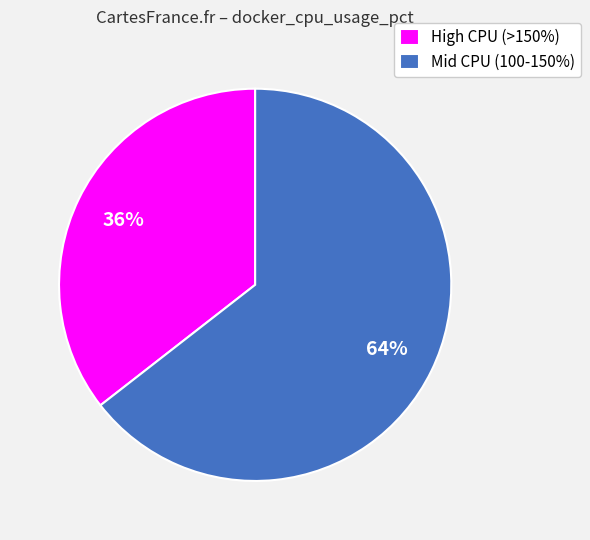

What is the largest slice in the pie chart?

Mid CPU (100-150%)